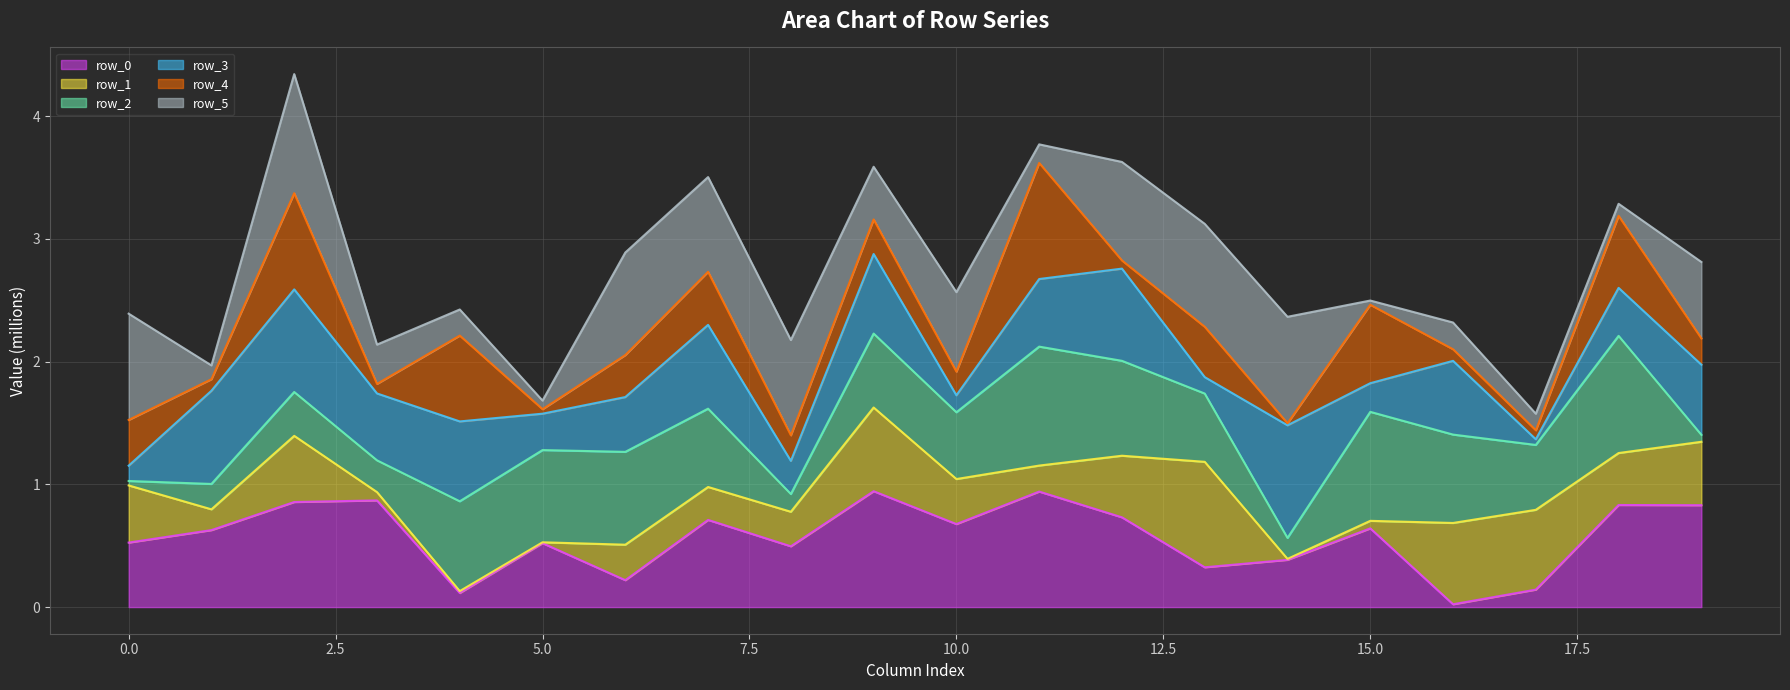

What is the difference between the maximum and minimum values in the row_3_line series?

1.7